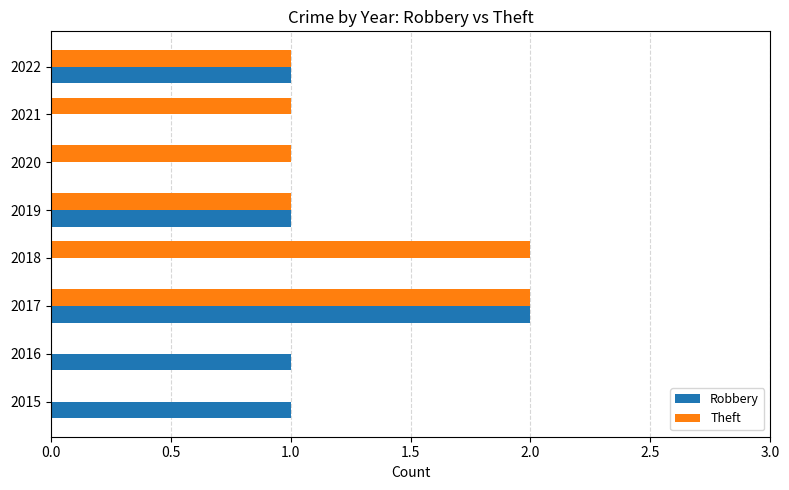

At which category is the sum across all series the highest?

2017